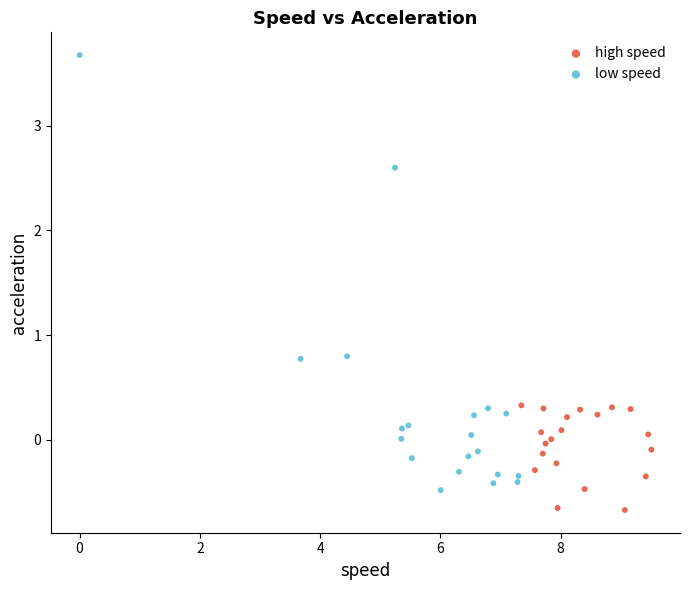

Which series contains the highest Y value?

low speed